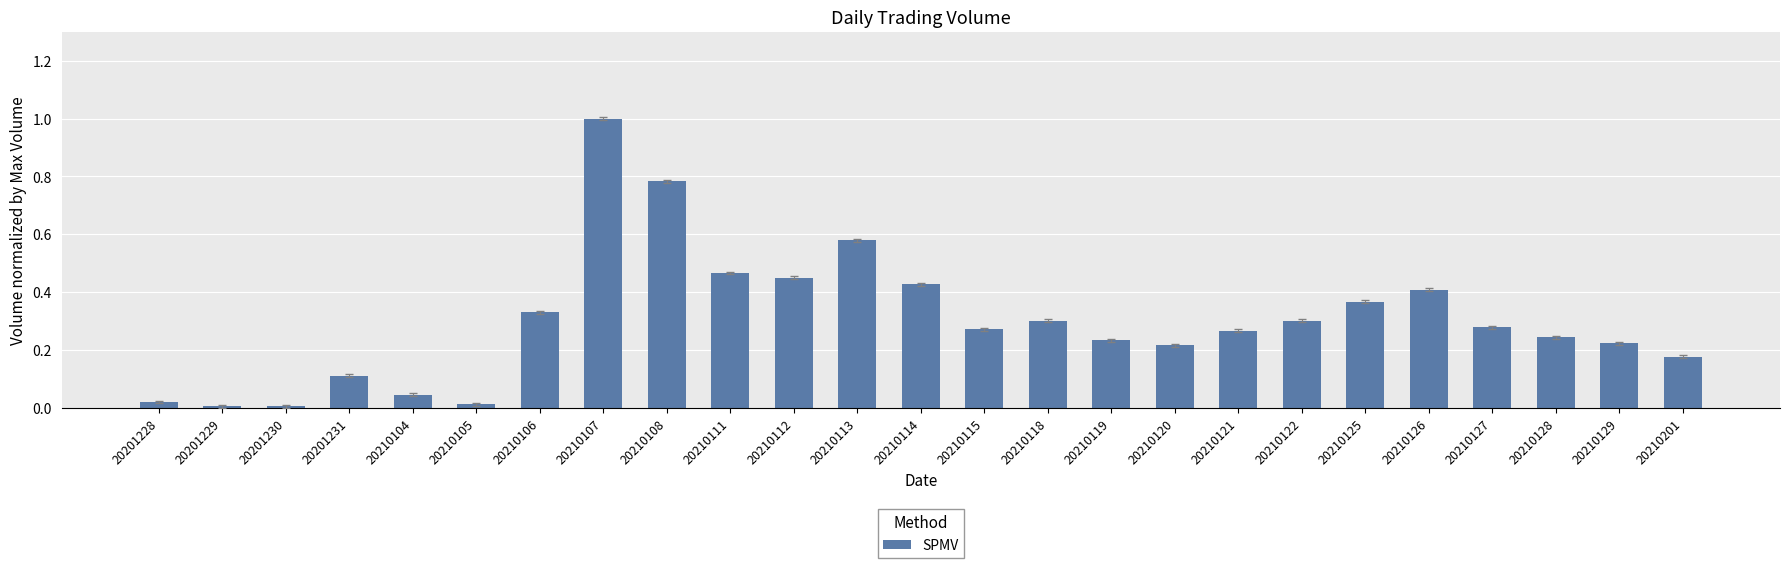

The chart shows a value of 0.3 at 20210120. True or false?

False